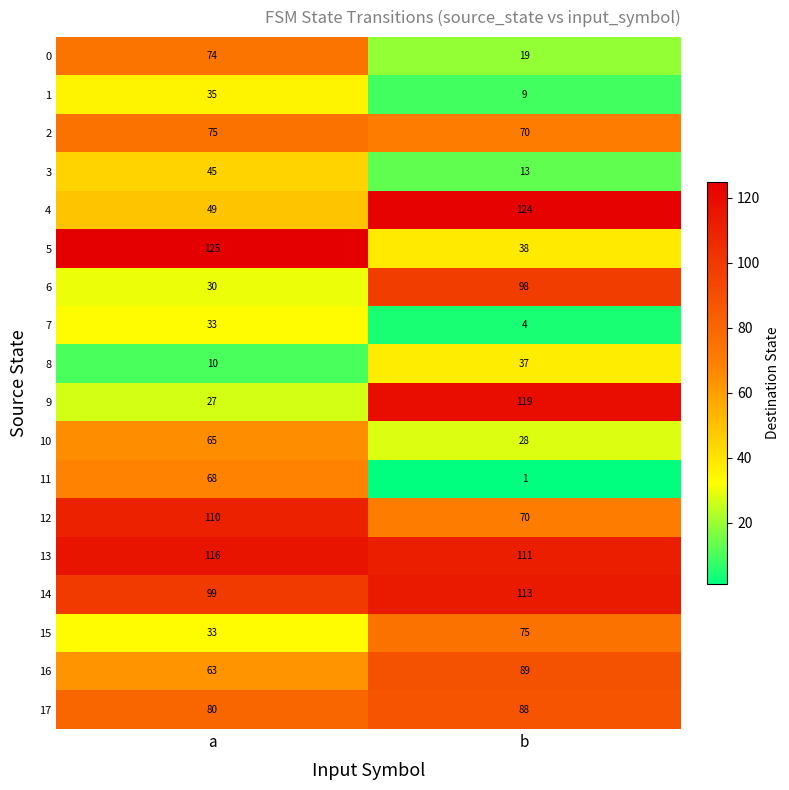

At which category does the chart reach its peak across all series?

a